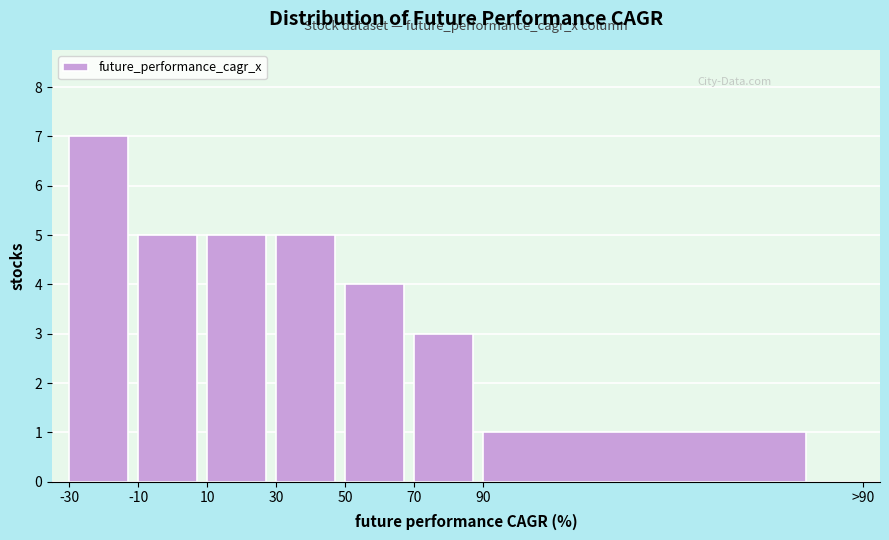

Reading right to left, transcribe all the data shown in this chart.

90=1	70=3	50=4	30=5	10=5	-10=5	-30=7